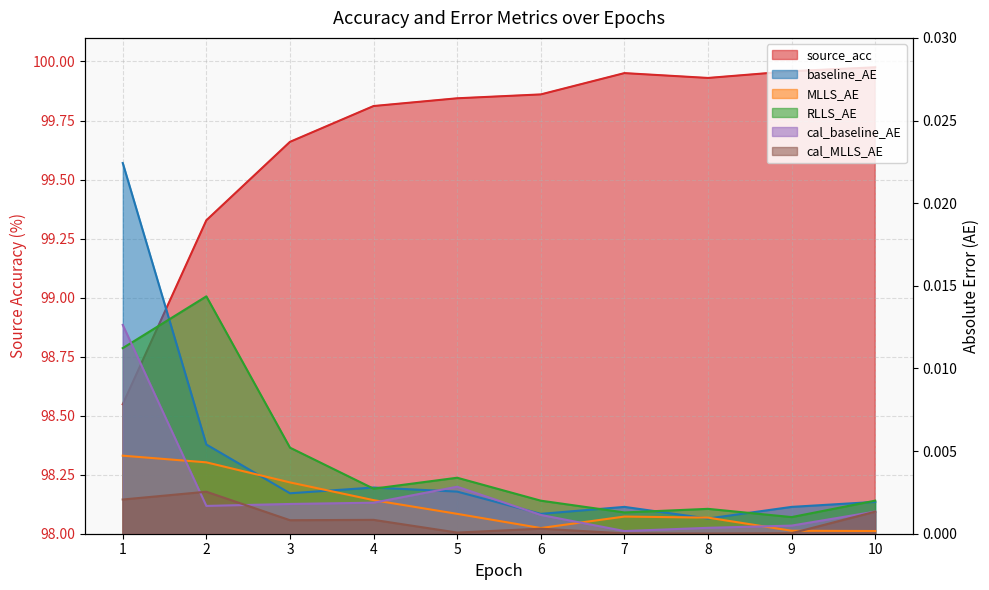

At which category does cal_baseline_AE reach its first local peak?

5